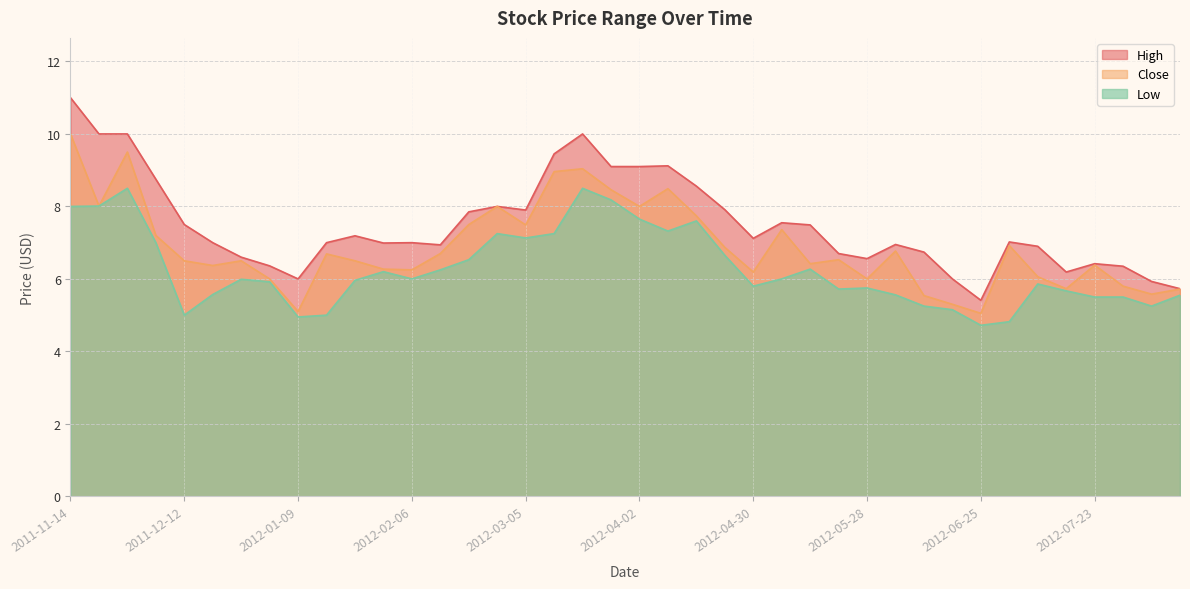

How many data points in Close are above 6?

30